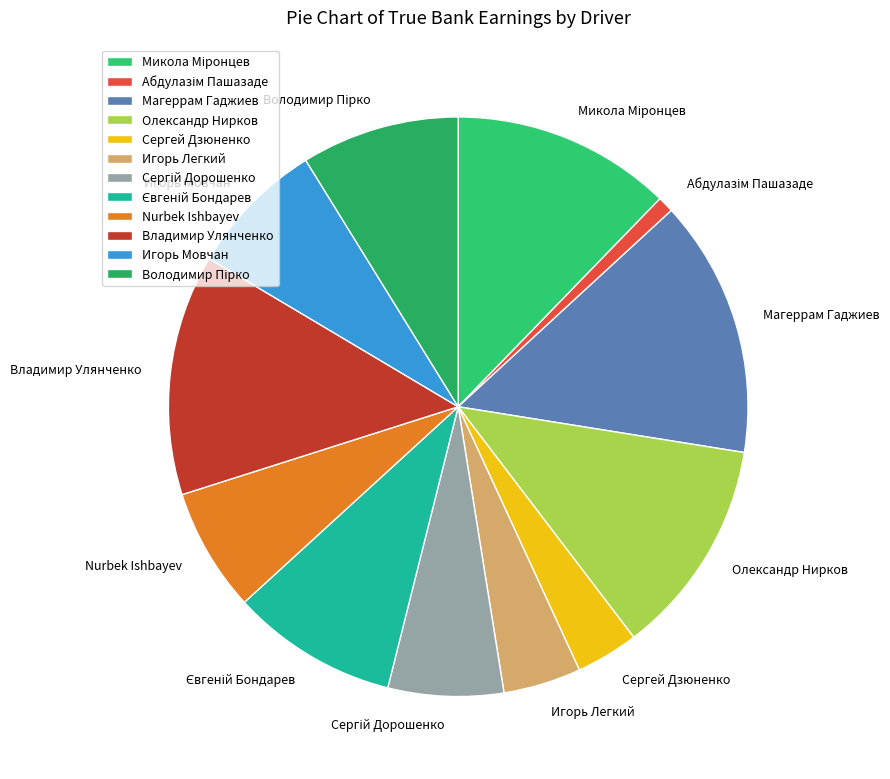

Do Олександр Нирков and Сергей Дзюненко together represent more than half of the pie?

No